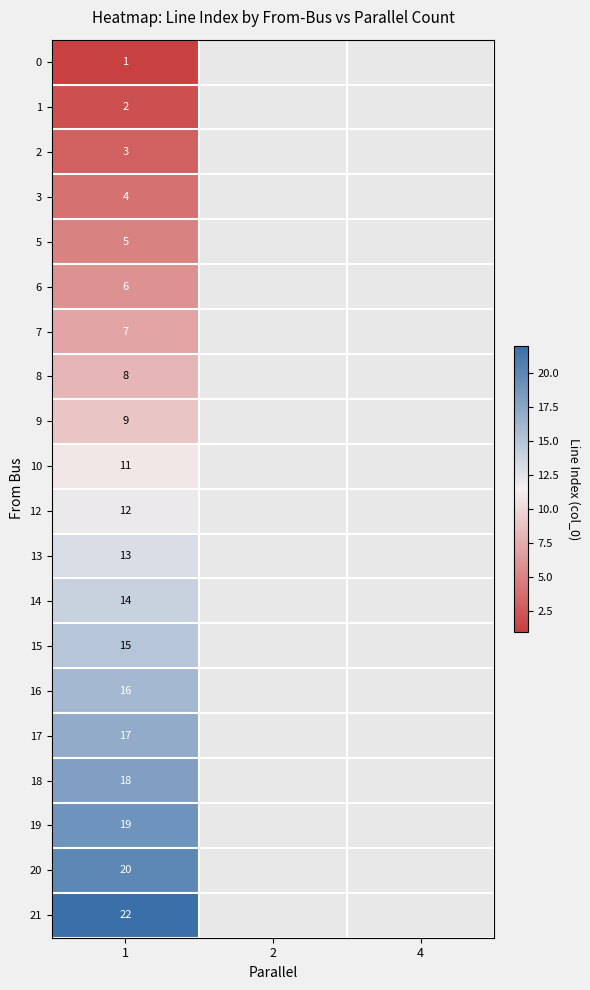

Rank the series at 1 from lowest to highest value.

0, 1, 2, 3, 5, 6, 7, 8, 9, 10, 12, 13, 14, 15, 16, 17, 18, 19, 20, 21